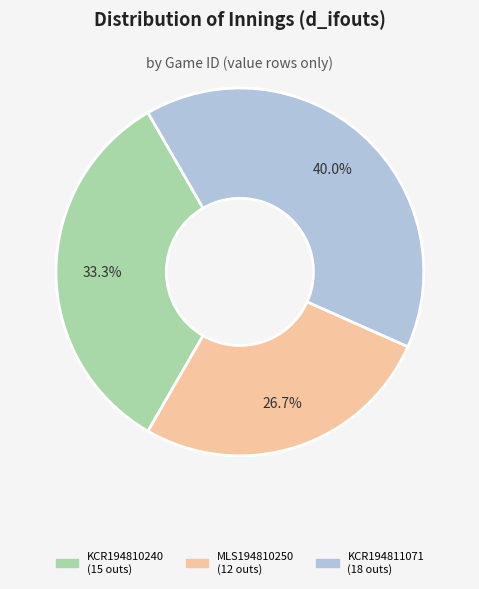

To the nearest percent, what is the combined percentage of KCR194810240 and KCR194811071?

73%